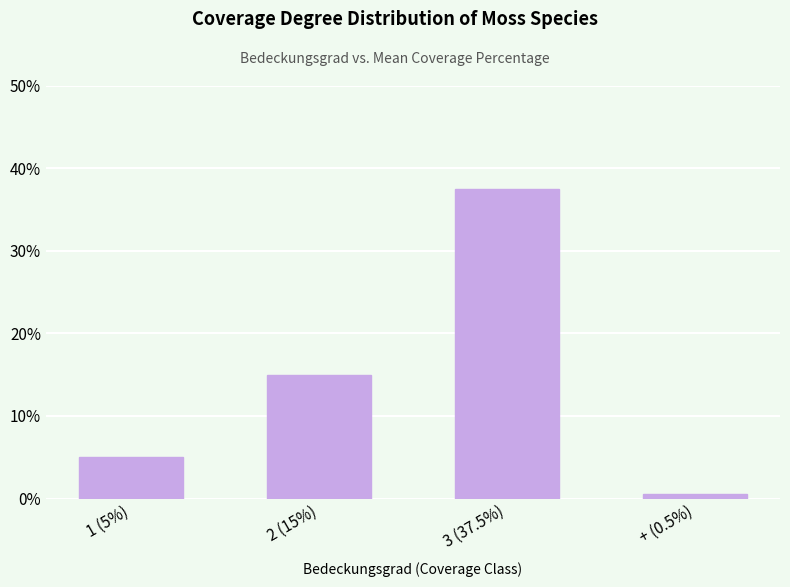

Which has a higher value, 2 (15%) or + (0.5%)?

2 (15%)